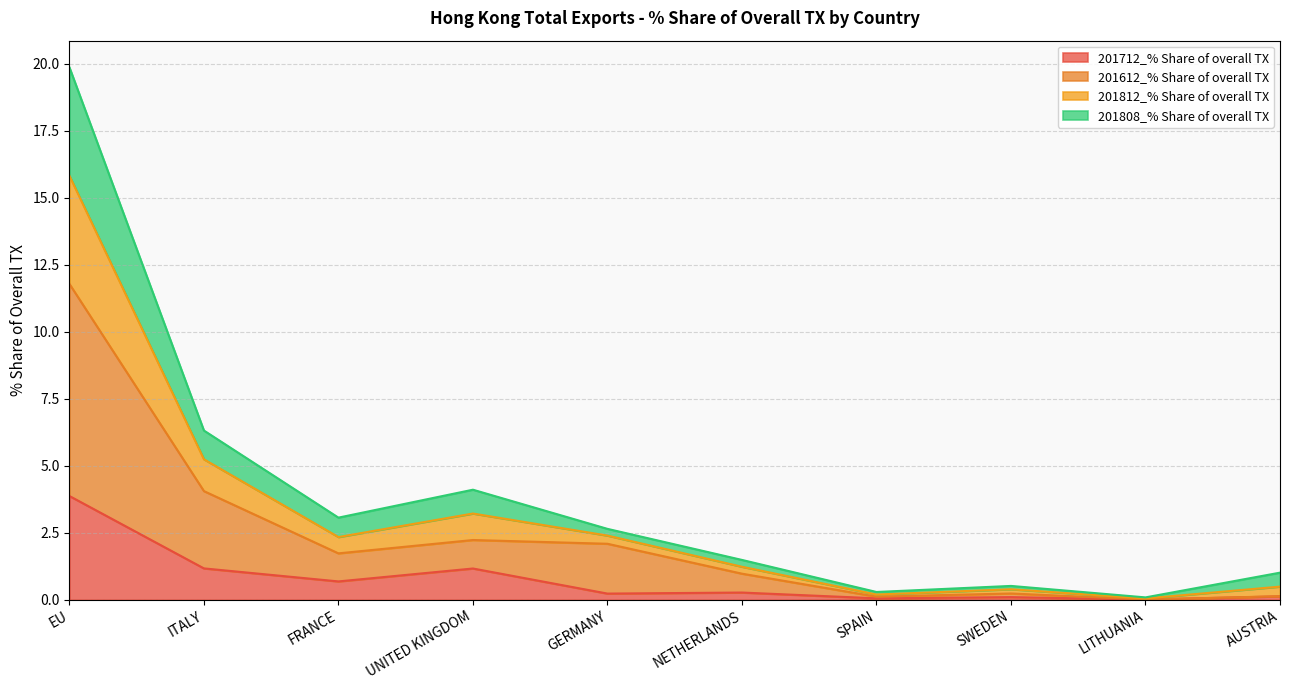

Count the number of data series in this chart.

4